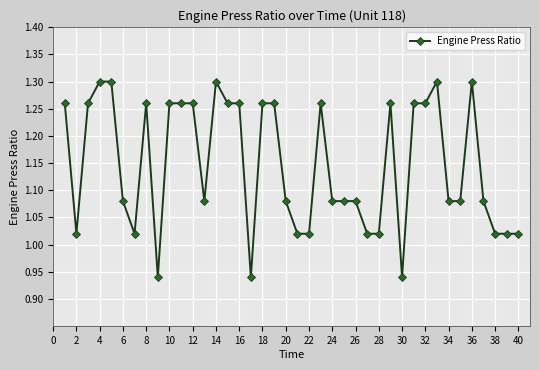

True or false: the data has more than 0 interior local peaks.

True